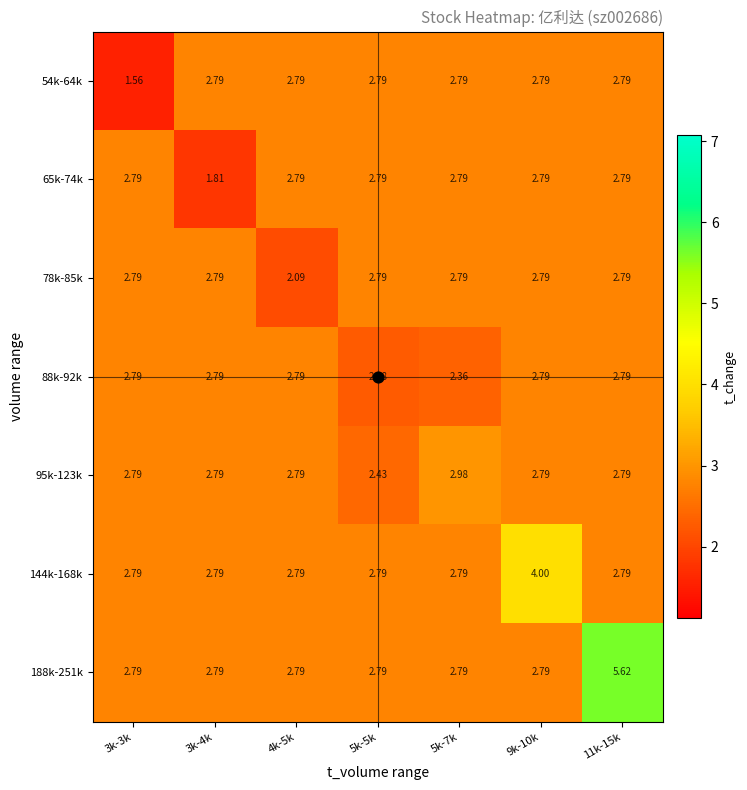

How many data points does each series have?

7